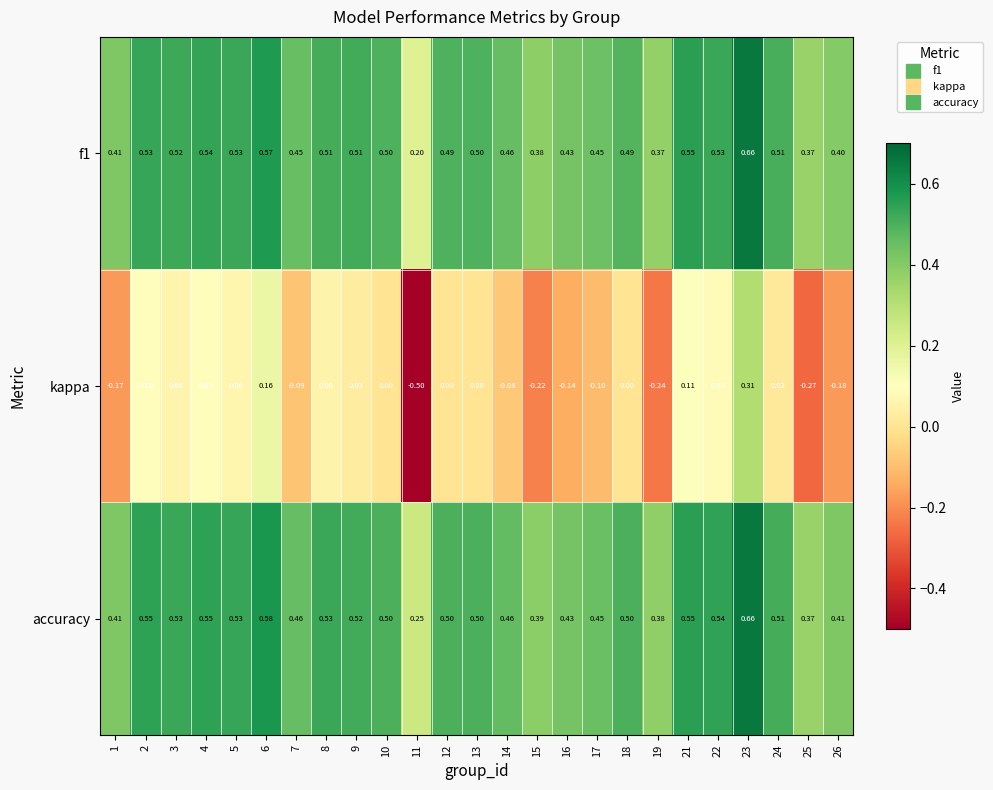

Count the number of categories in the chart.

25